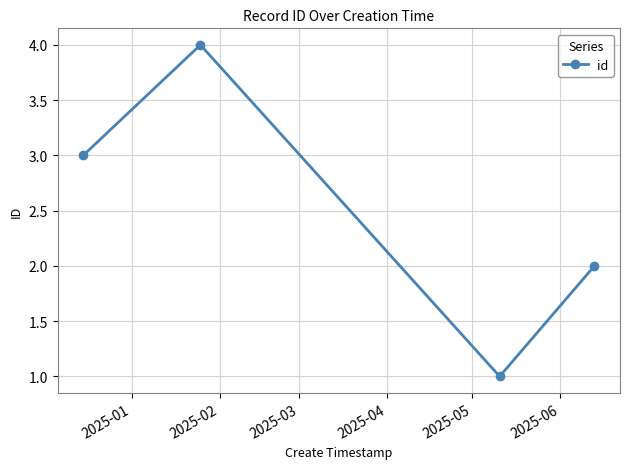

How many lines are shown in the chart?

1